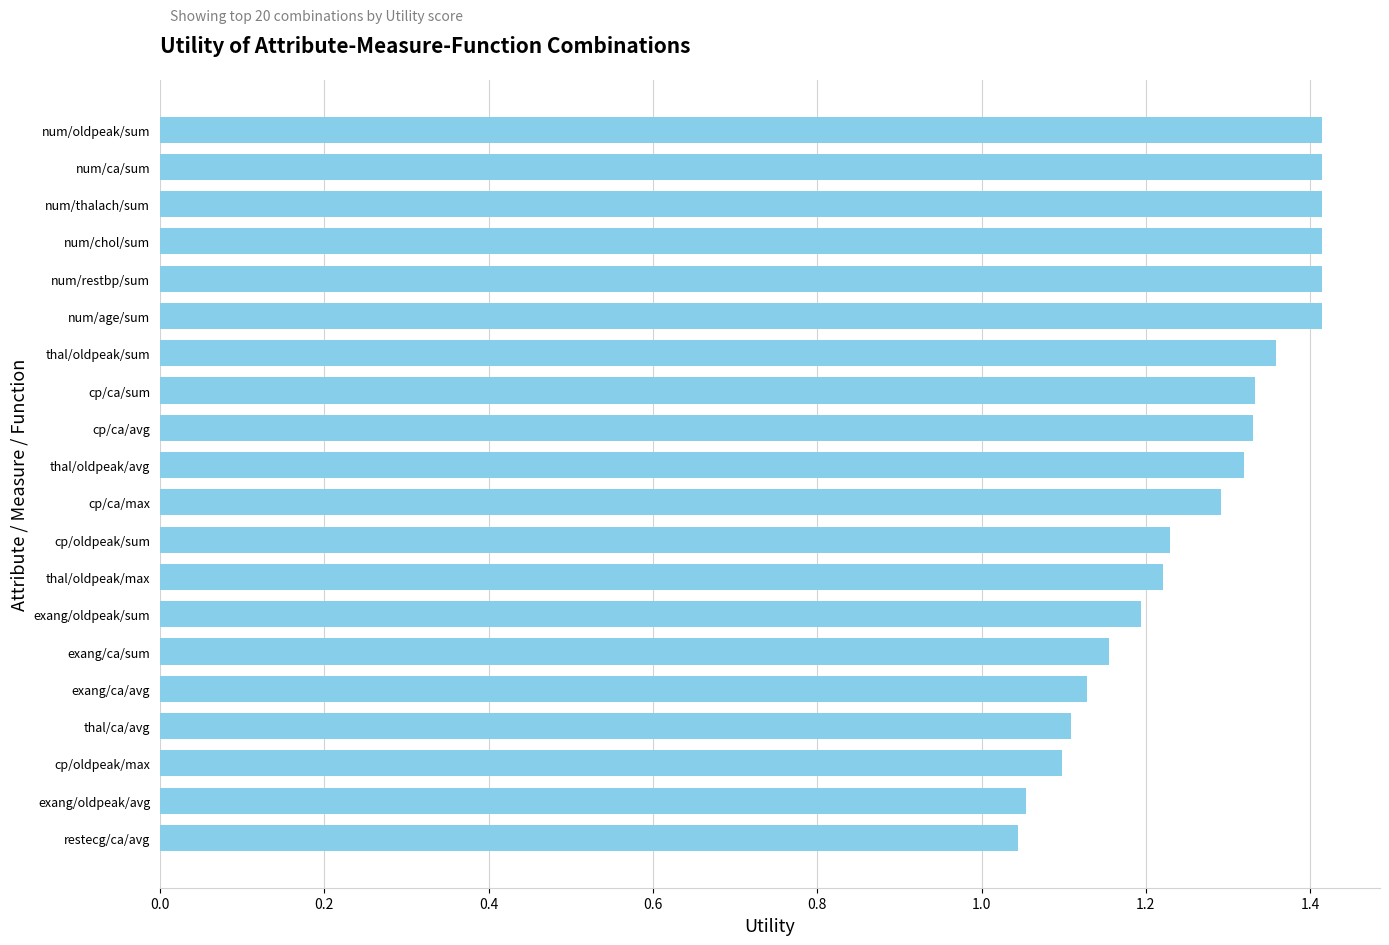

Count the values in the range 1 to 2.

20